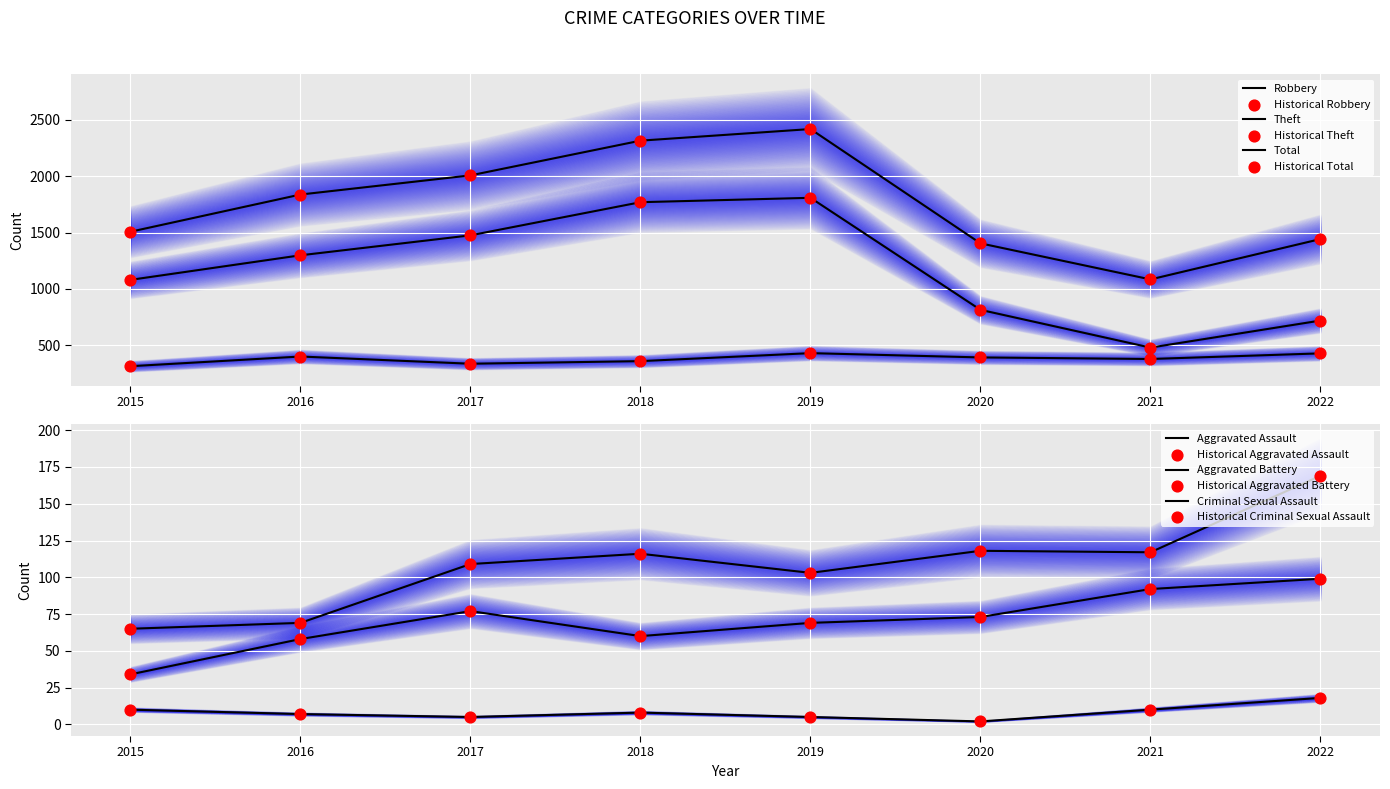

Which series reaches the minimum Y coordinate?

Criminal Sexual Assault